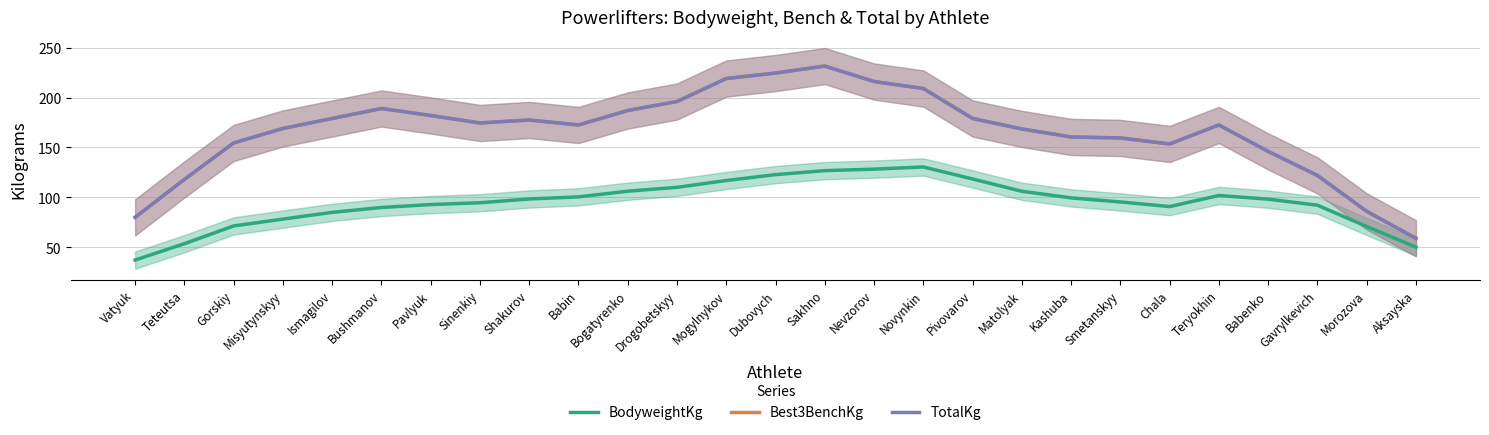

What is the difference between the Best3BenchKg values at Pavlyuk and Matolyak?

13.5